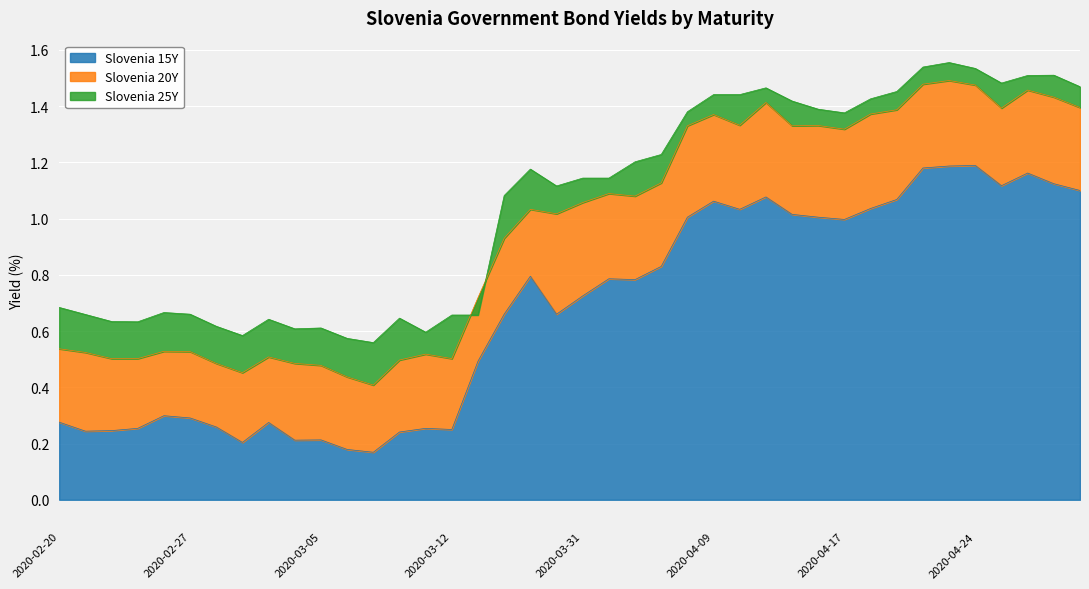

How many lines are shown in the chart?

3